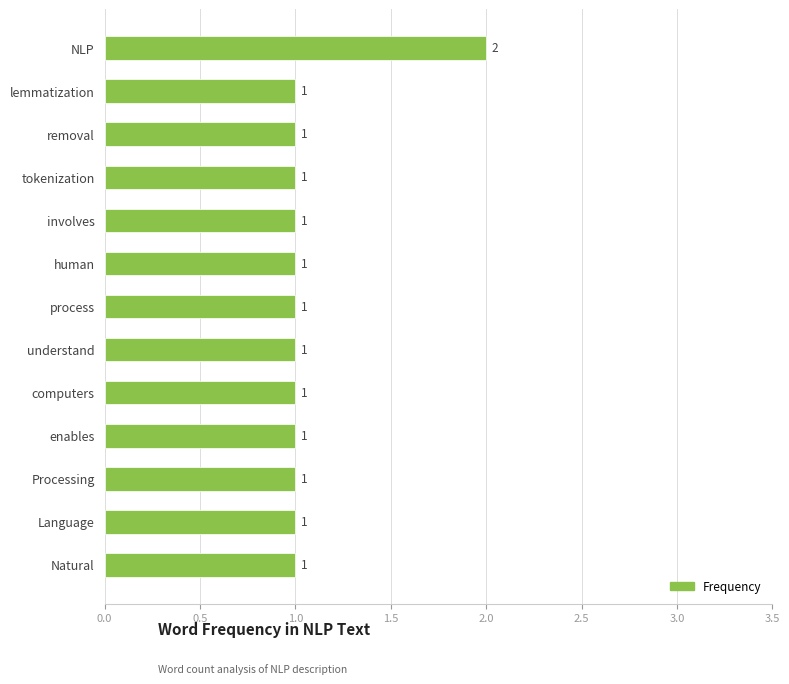

What is the smallest value displayed?

1